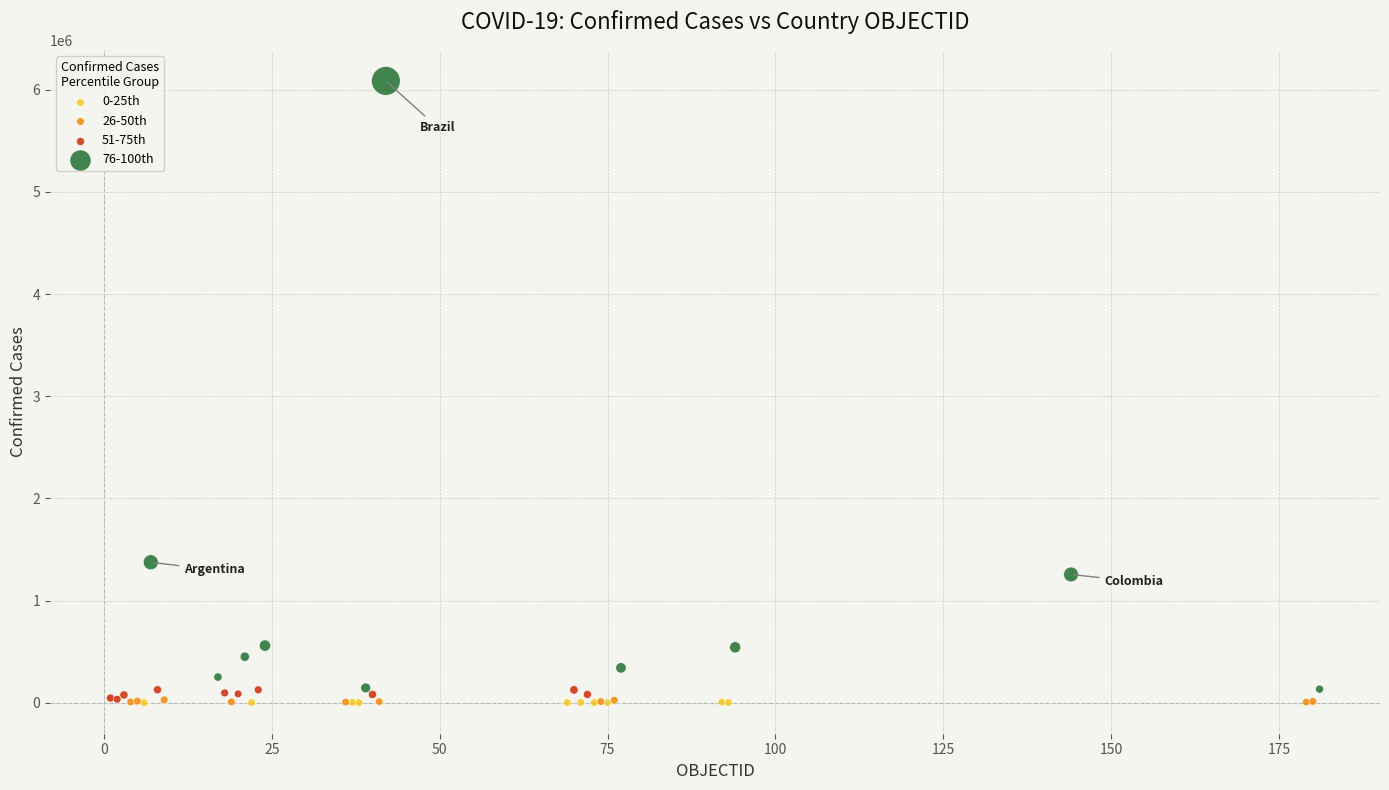

Which series contains the highest Y value?

76-100th